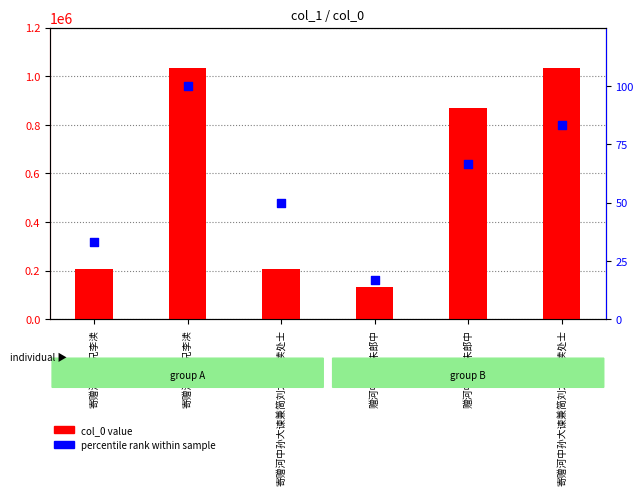

Is the value of percentile rank within sample at 寄赠河中表兄李渎 greater than the value of col_0 value at 寄赠河中表兄李渎?

No